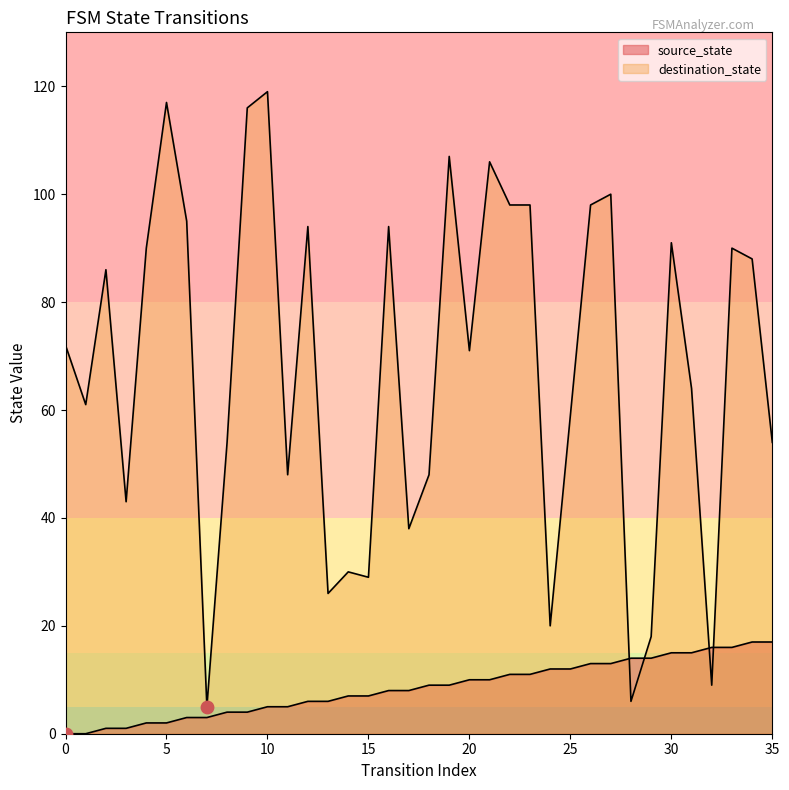

At how many categories does at least one series exceed 3?

36